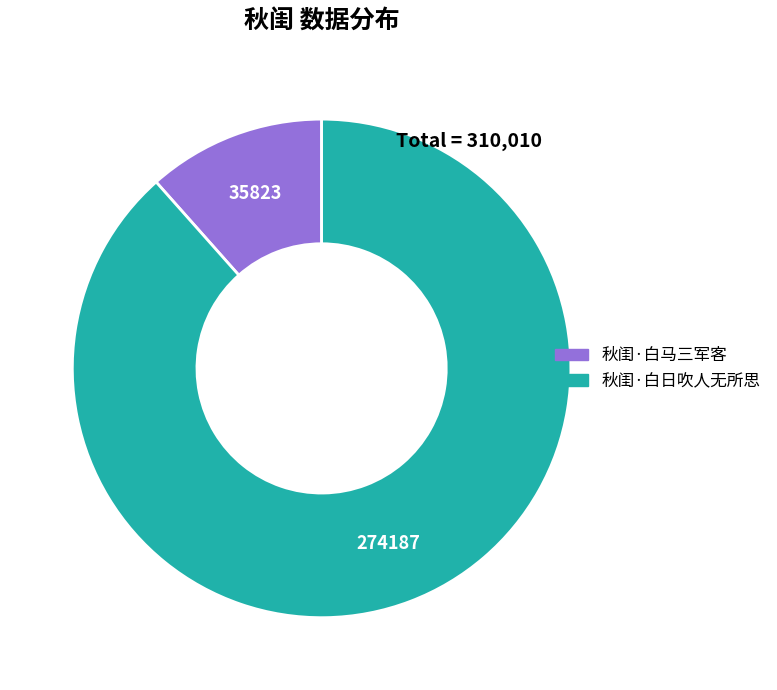

Count the number of slices in the pie.

2